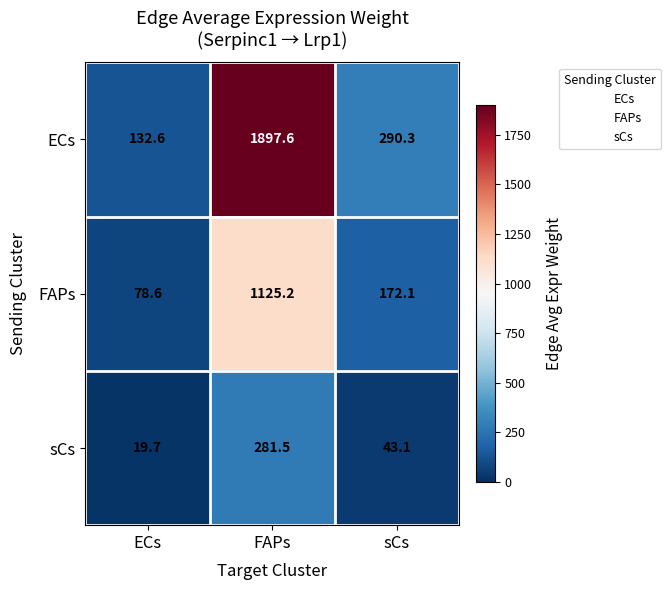

True or false: FAPs has a value of 172.1 at sCs.

True